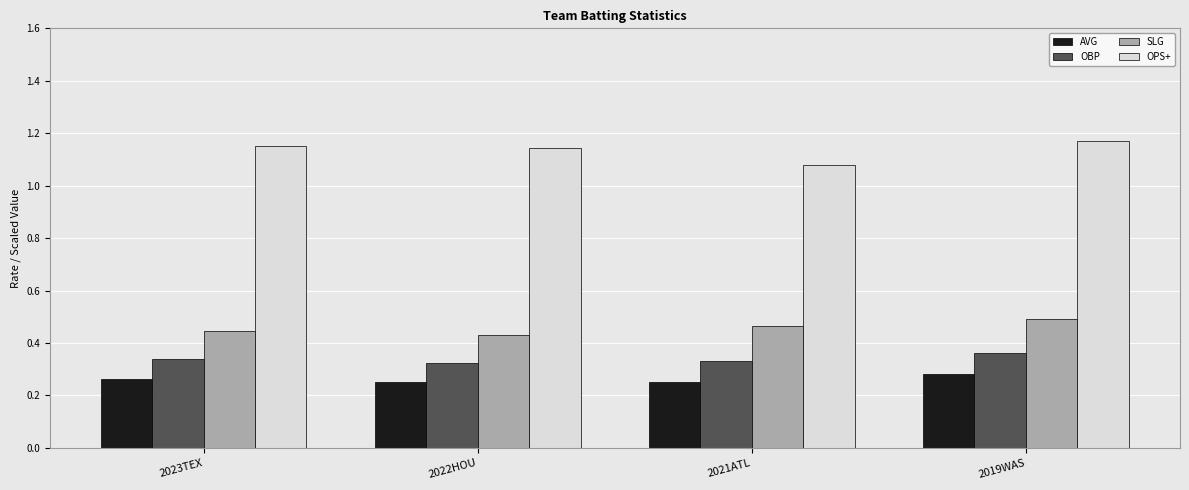

At how many categories does at least one series exceed 0?

4